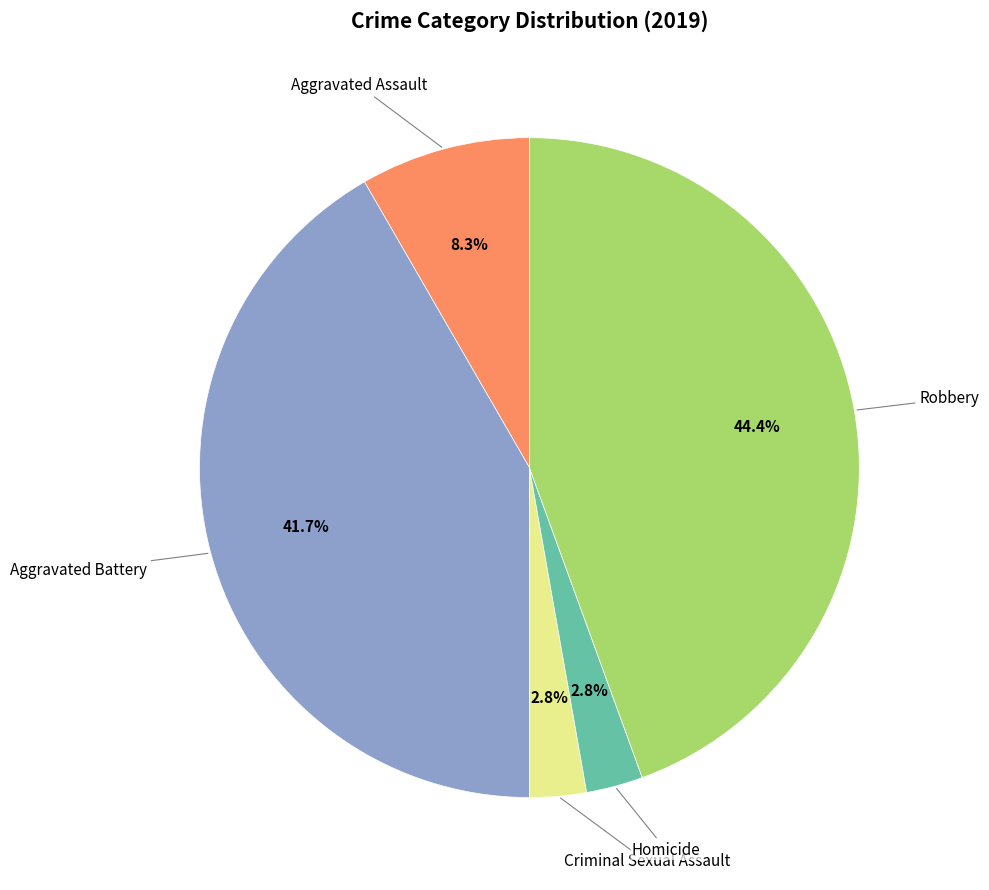

Is there any slice that represents more than half of the pie?

No